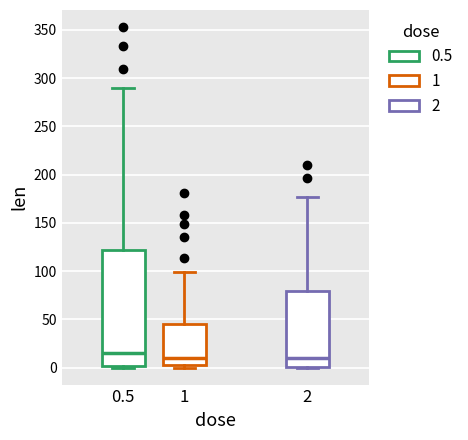

Reading left to right, transcribe this box plot: for each box, give where its median line is, the range the box spans, and where its two whiskers end, as read against the y-axis. The values are not printed on the chart, so give them approximately, as read against the axis.

0.5: median 15, box 0 to 120, whiskers 0 to 290
1: median 10, box 5 to 45, whiskers 0 to 100
2: median 10, box 0 to 80, whiskers 0 to 175